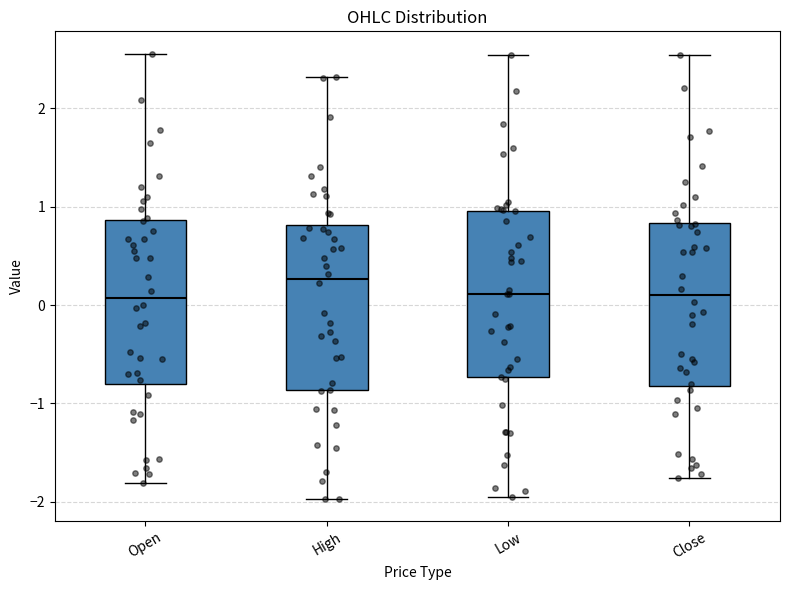

Reading left to right, read every box against the y-axis: the position of its median line, the range the box covers, and the ends of its whiskers. The values are not printed on the chart, so give them approximately, as read against the axis.

Open: median 0.1, box -0.8 to 0.9, whiskers -1.8 to 2.6
High: median 0.3, box -0.9 to 0.8, whiskers -2.0 to 2.3
Low: median 0.1, box -0.7 to 1.0, whiskers -2.0 to 2.5
Close: median 0.1, box -0.8 to 0.8, whiskers -1.8 to 2.5